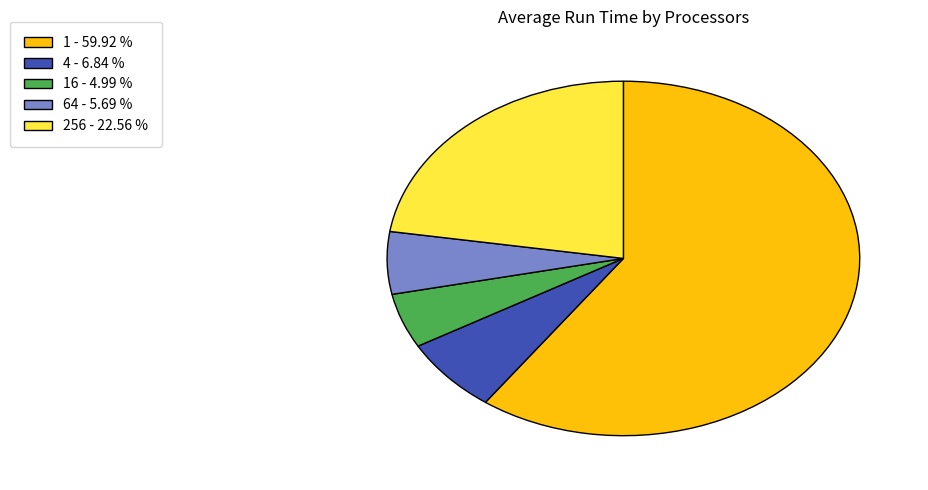

Is there a majority slice in this chart?

Yes